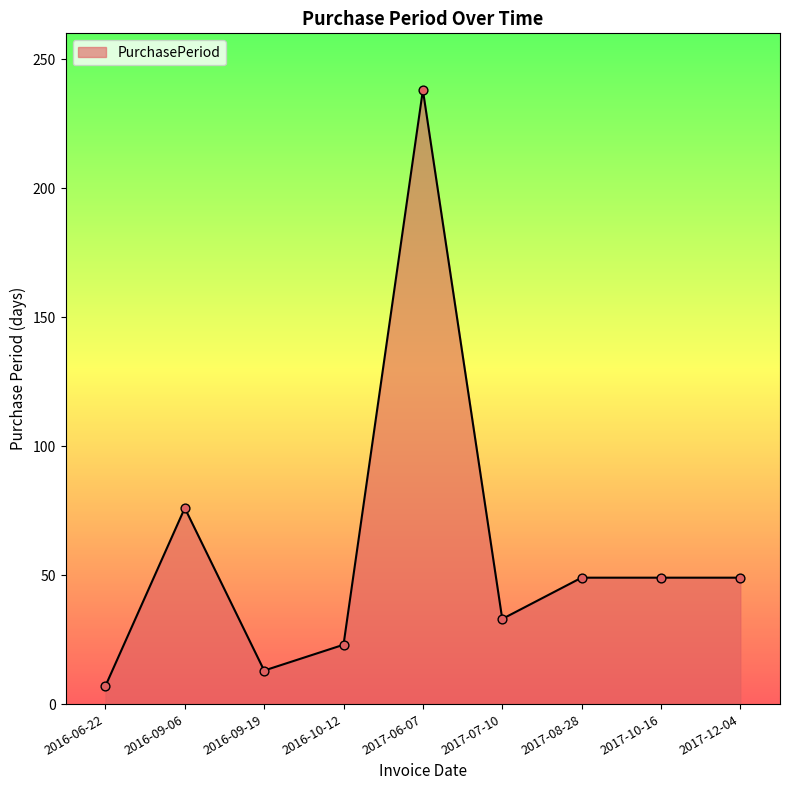

Approximately how many times larger is the value at 2017-12-04 compared to 2017-07-10?

1.5